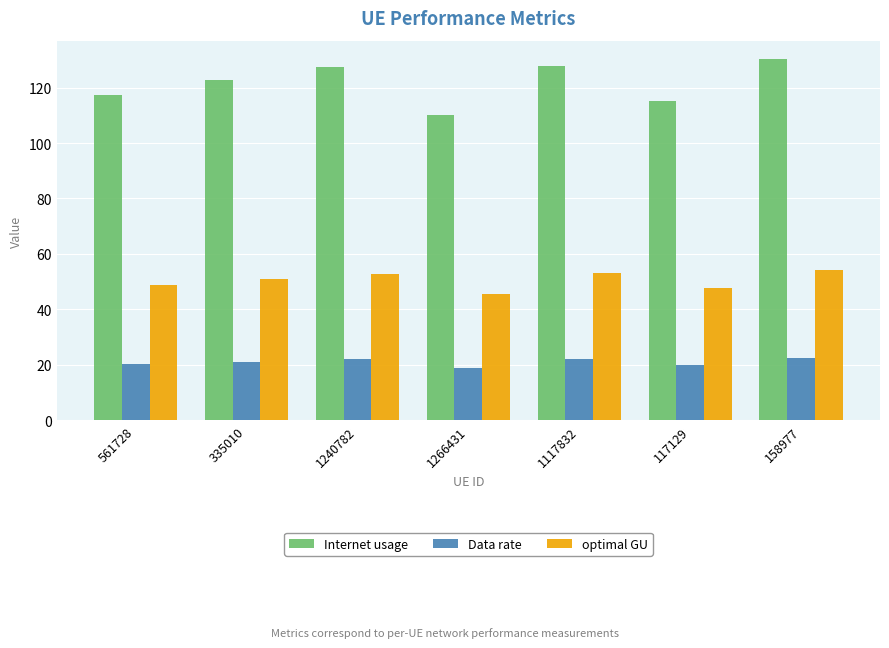

What is the approximate value of Data rate at 1240782?

22.0